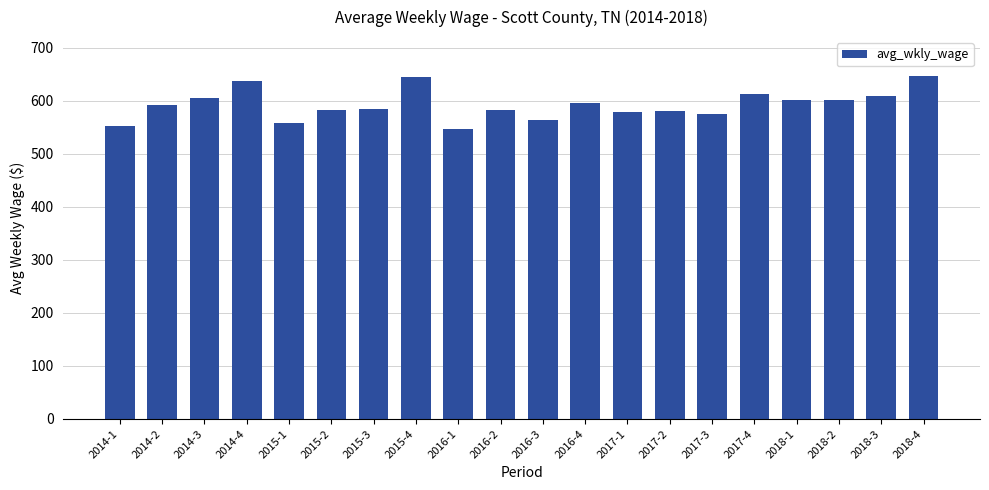

What is the difference between the maximum and second lowest values?

95